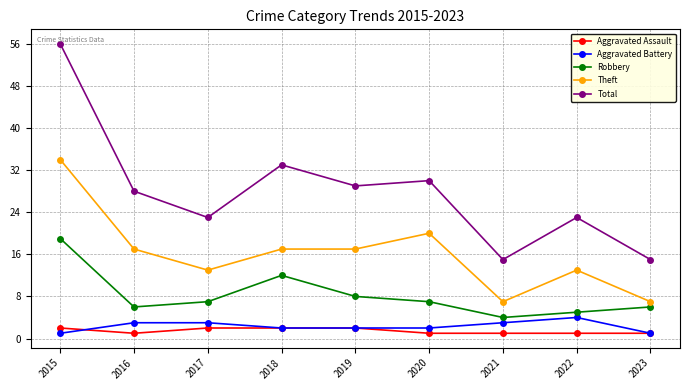

Where is the first local minimum for Theft?

2017